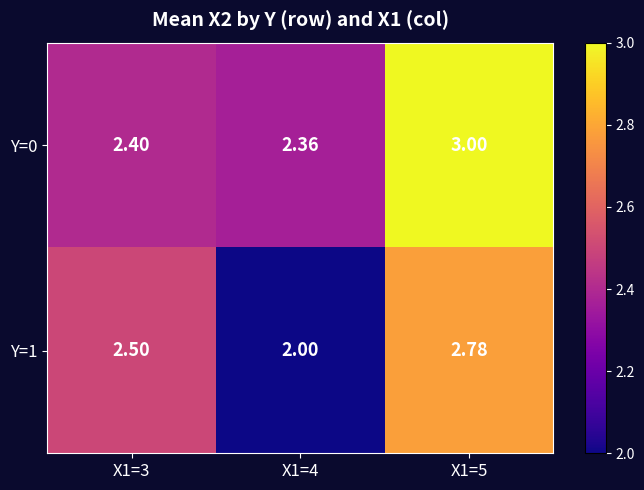

At X1=3, list the series in order from smallest to largest.

Y=0, Y=1